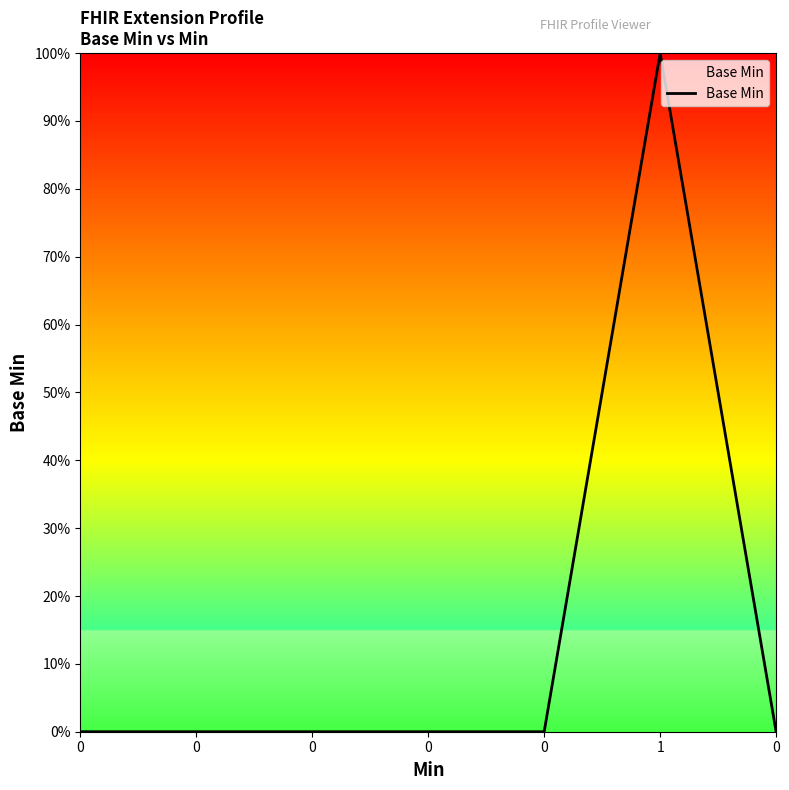

Does the chart display data point markers on the line(s)?

No